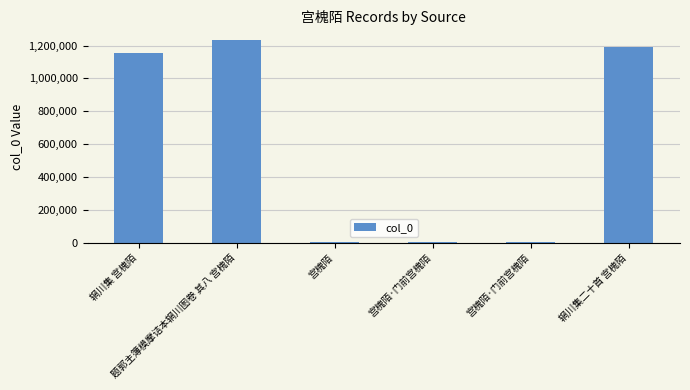

The chart shows a value of 1502 at 宫槐陌·门前宫槐陌. True or false?

False